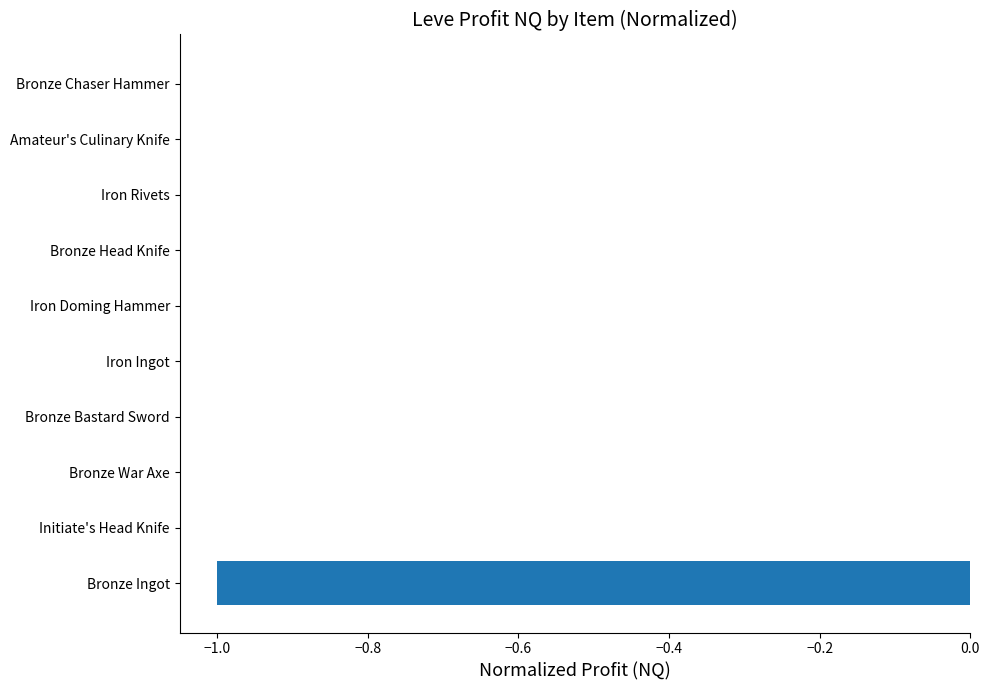

What is the sum of all values?

-1.0